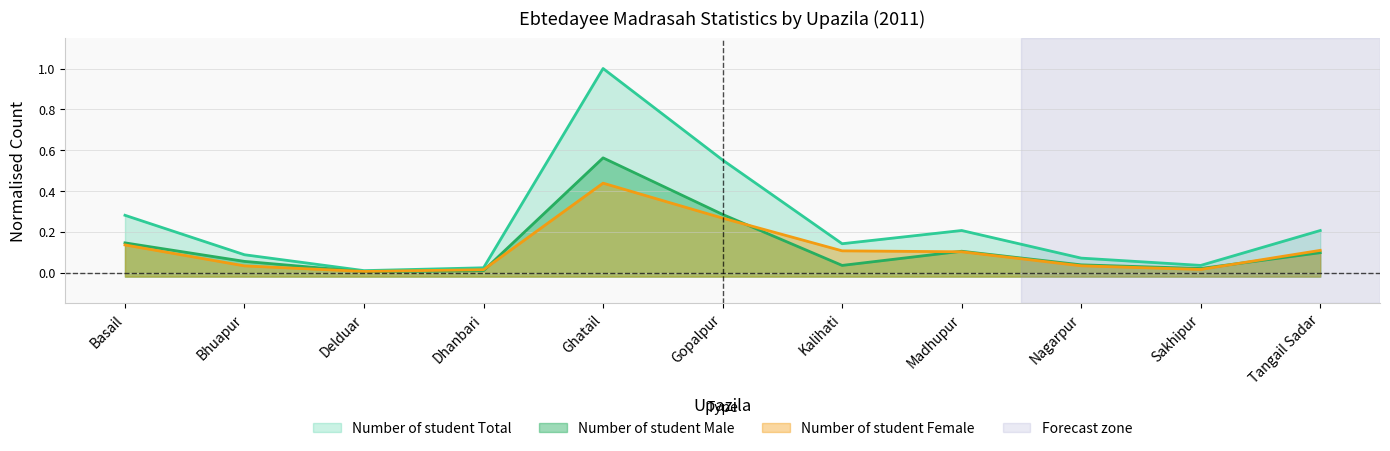

Is the value of Number of student Total at Tangail Sadar greater than the value of Number of student Female at Nagarpur?

Yes